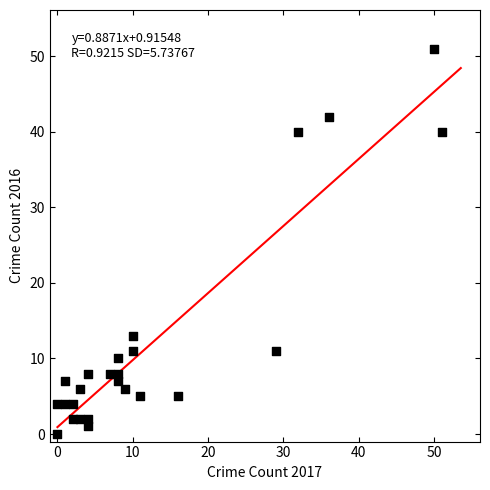

What Y value in the scatter plot is closest to 25?

13